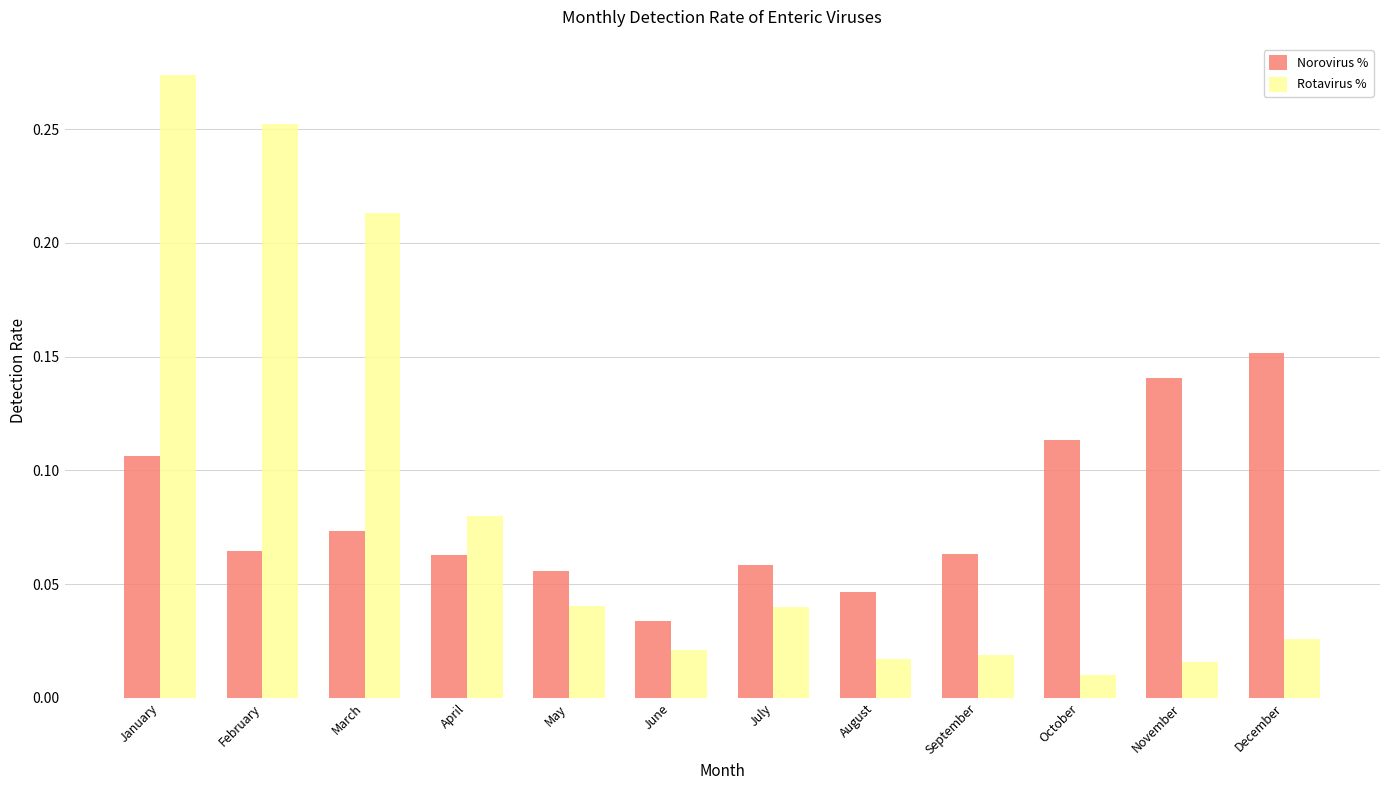

At how many categories does at least one series exceed 0?

12